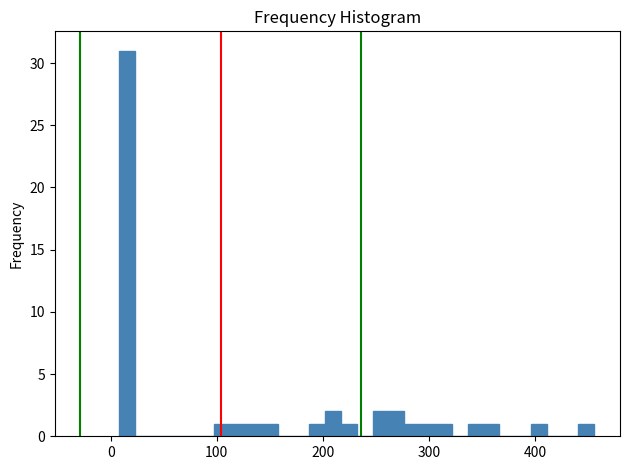

Around what value on the x-axis is the tallest bar? Give the approximate position of its centre, as read against the axis.

20